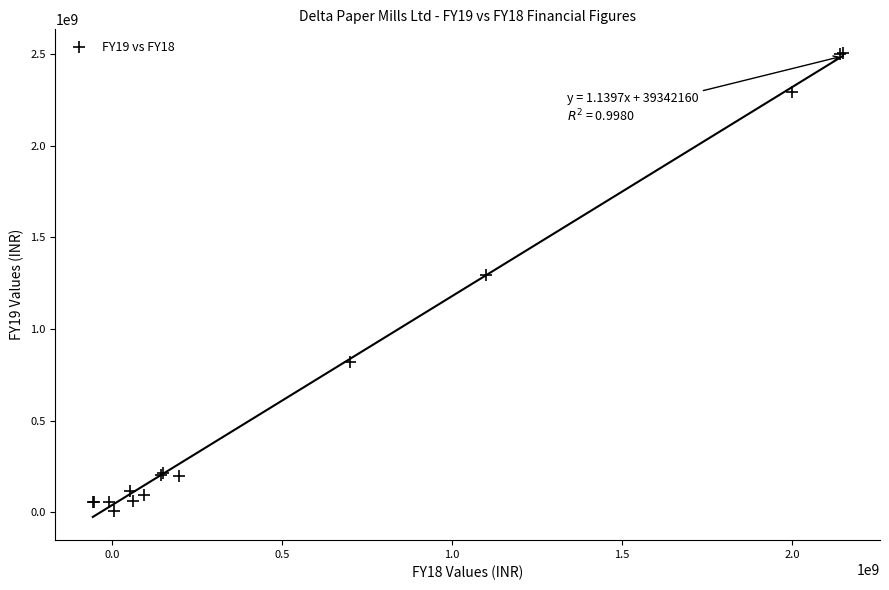

What Y value in the scatter plot is closest to 1257163074?

1295136961